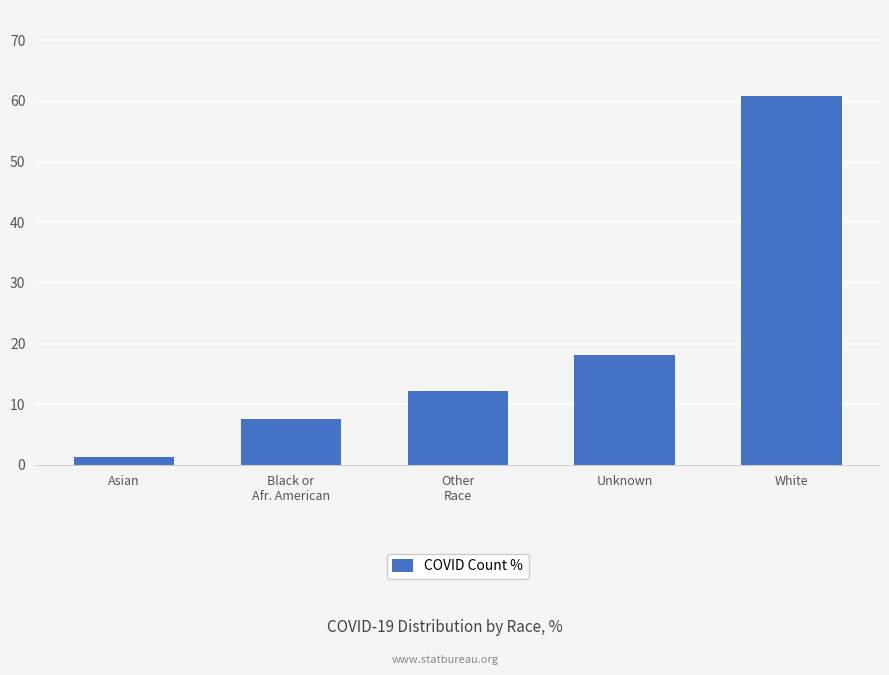

What is the sum of the values at Other
Race and Black or
Afr. American?

19.7